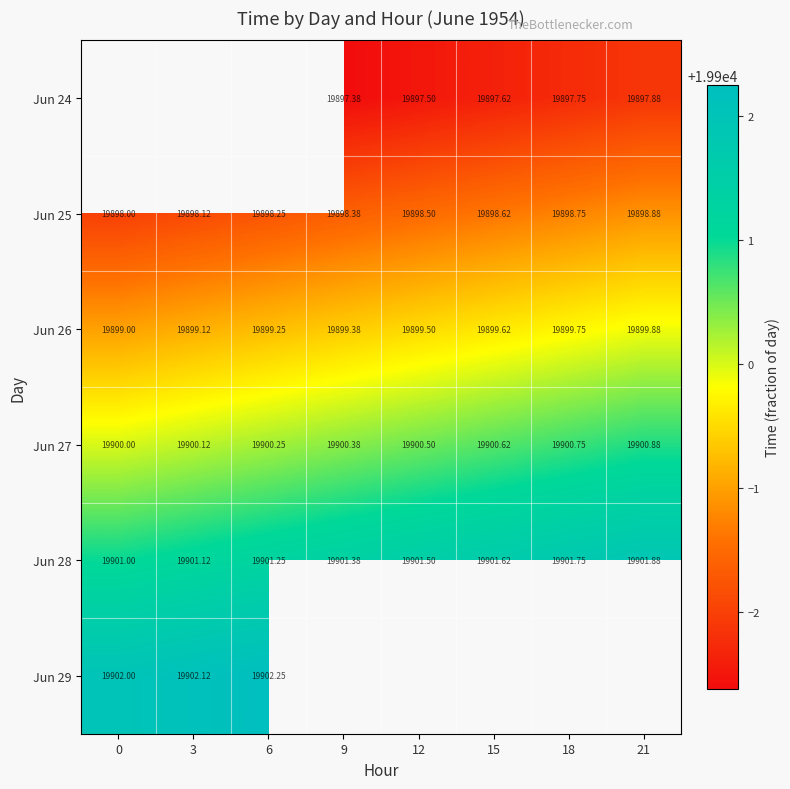

What is the average value of the row_3 series?

19900.4